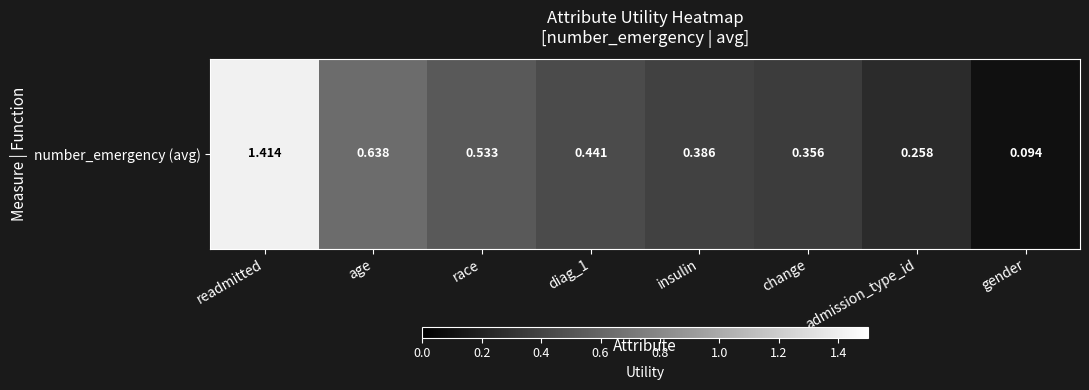

How many distinct data groups are displayed?

1